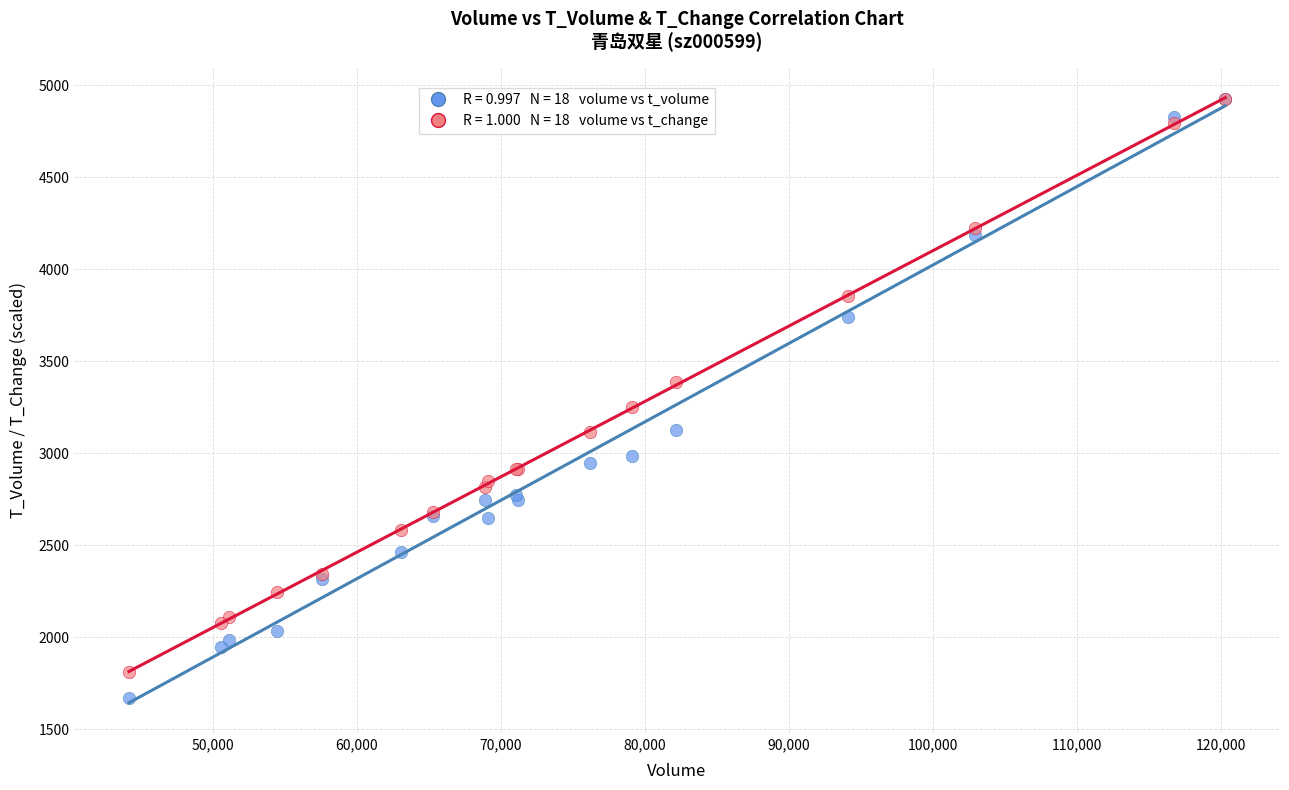

Across all series, what Y value is closest to 3297?

3250.5